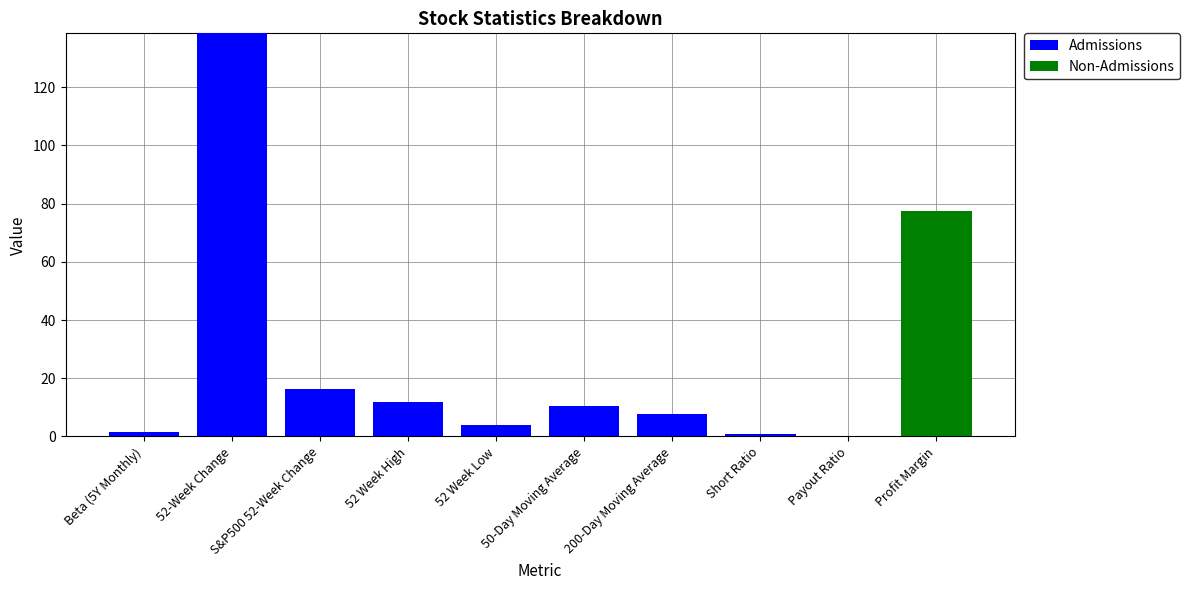

At which category is the sum across all series the highest?

52-Week Change